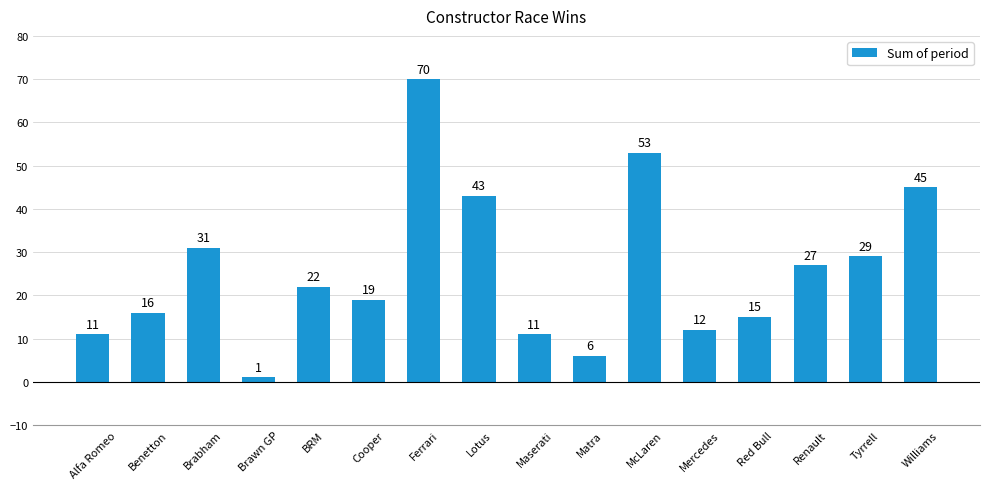

What is the change in value from Brabham to Williams?

+14